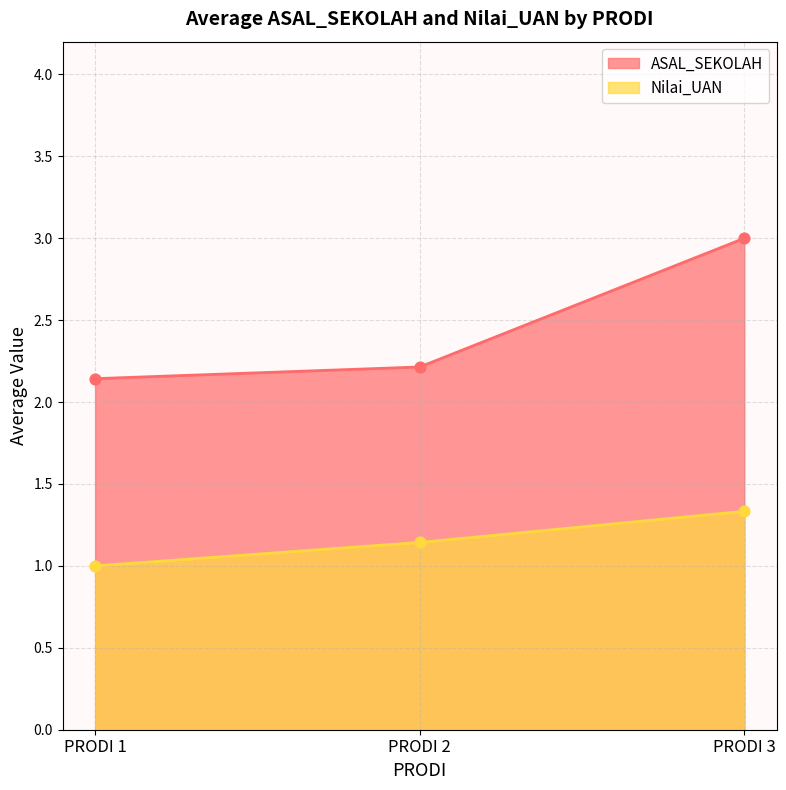

What is the change in value from PRODI 1 to PRODI 3?

+0.3